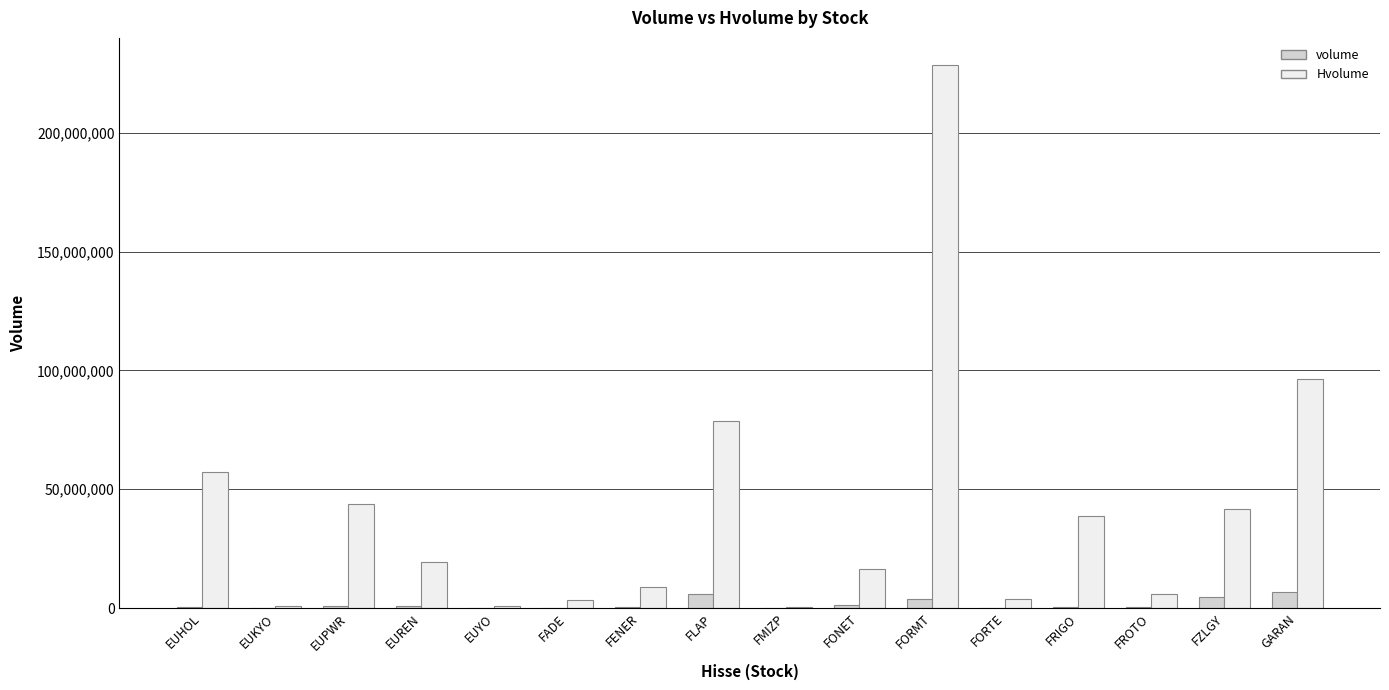

How many distinct data groups are displayed?

2